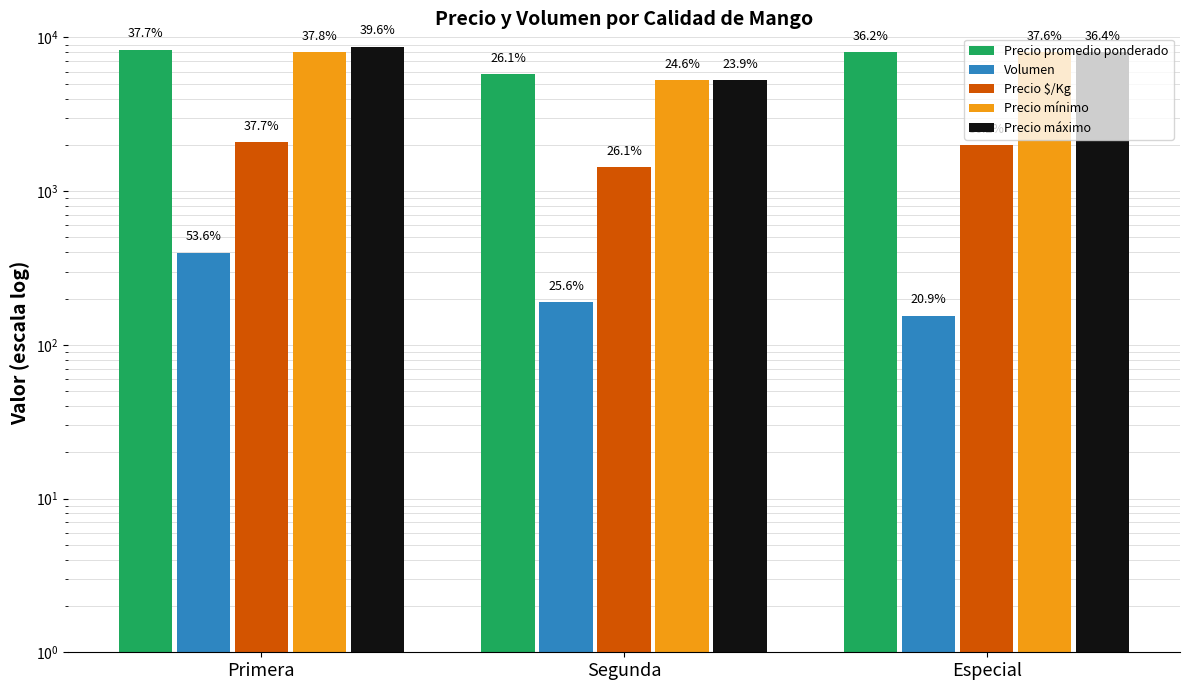

What is the total value across all series at Segunda?

17878